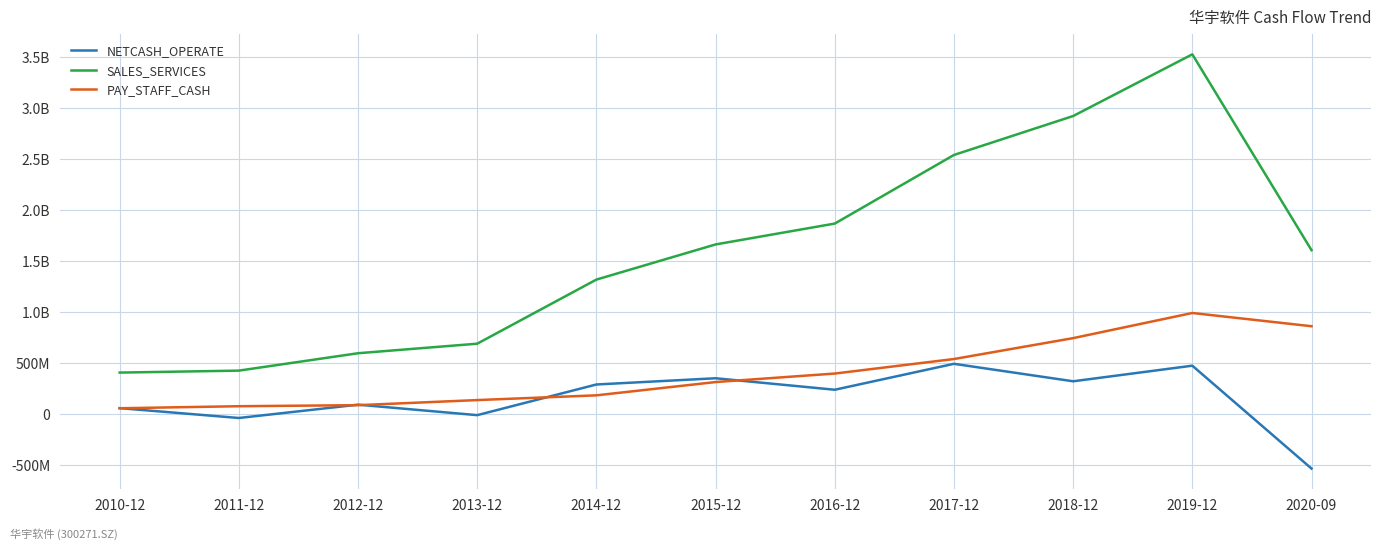

Is this an area chart (filled region under the line)?

No